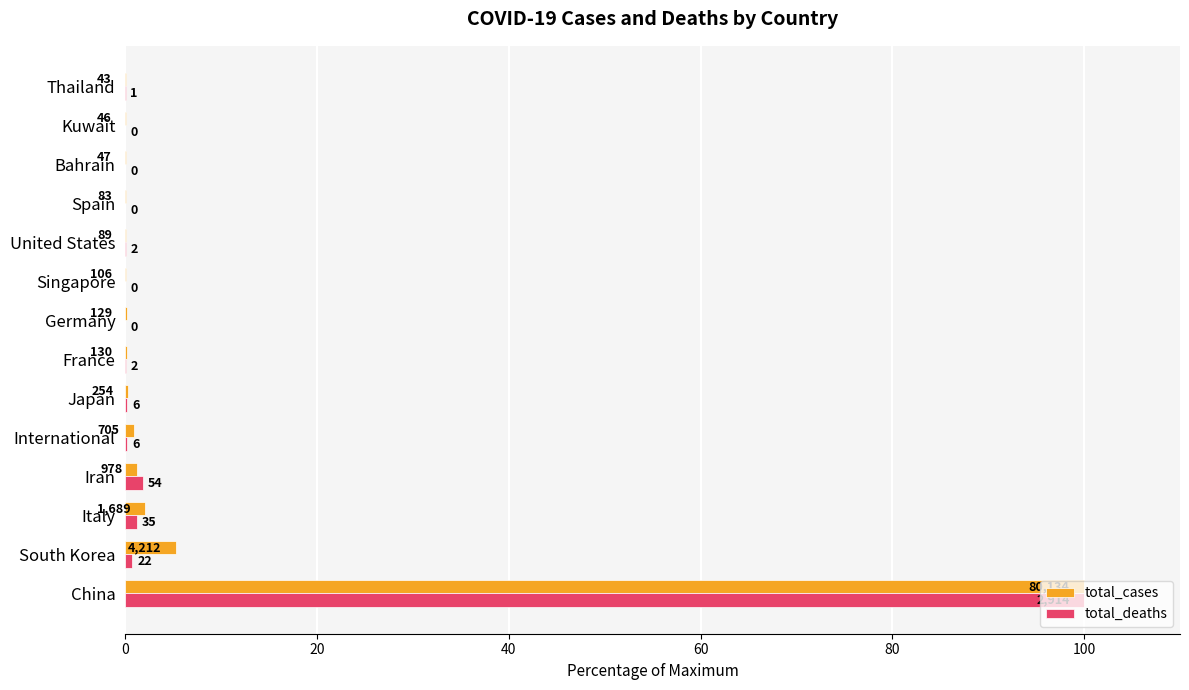

Which series has the largest range (max minus min)?

total_deaths